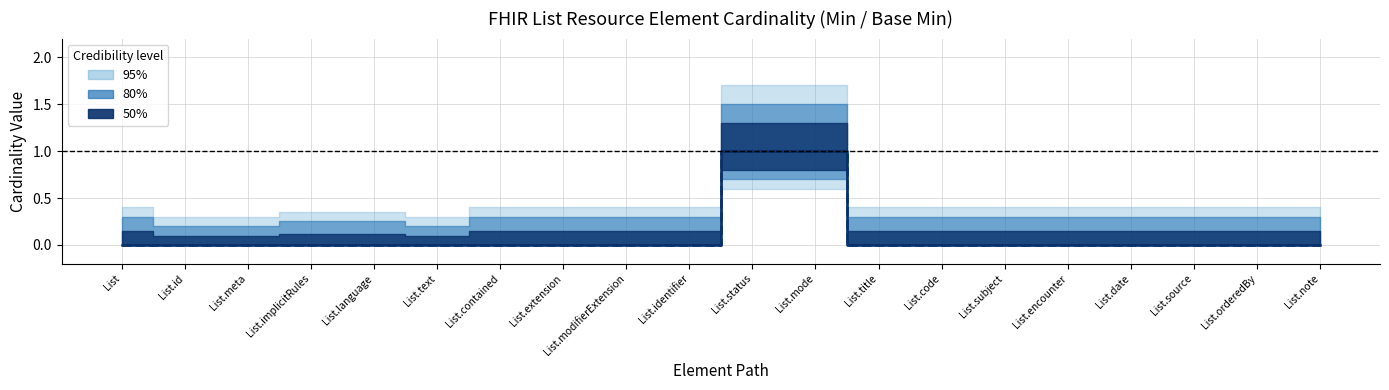

Reading left to right, list all the values displayed in this chart.

List=0	List.id=0	List.meta=0	List.implicitRules=0	List.language=0	List.text=0	List.contained=0	List.extension=0	List.modifierExtension=0	List.identifier=0	List.status=1	List.mode=1	List.title=0	List.code=0	List.subject=0	List.encounter=0	List.date=0	List.source=0	List.orderedBy=0	List.note=0